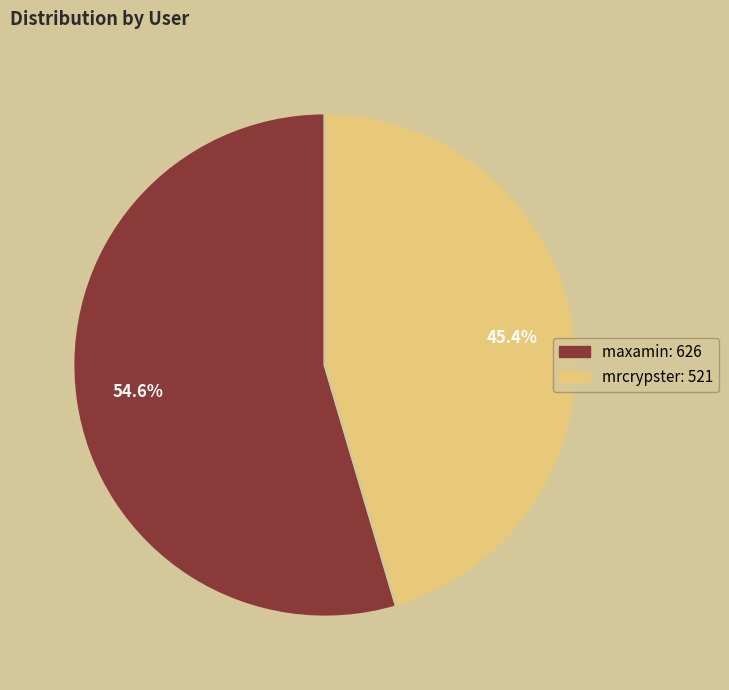

What percentage do maxamin and mrcrypster together represent?

100.0%